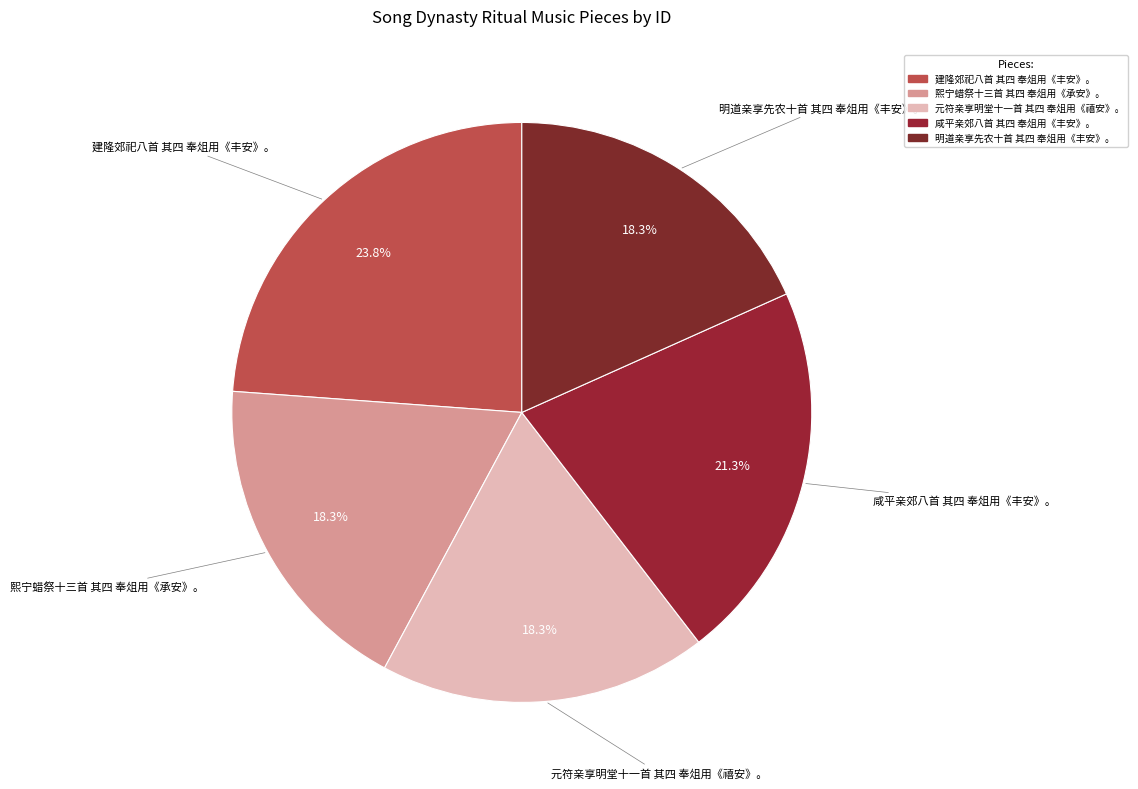

Count the number of slices in the pie.

5